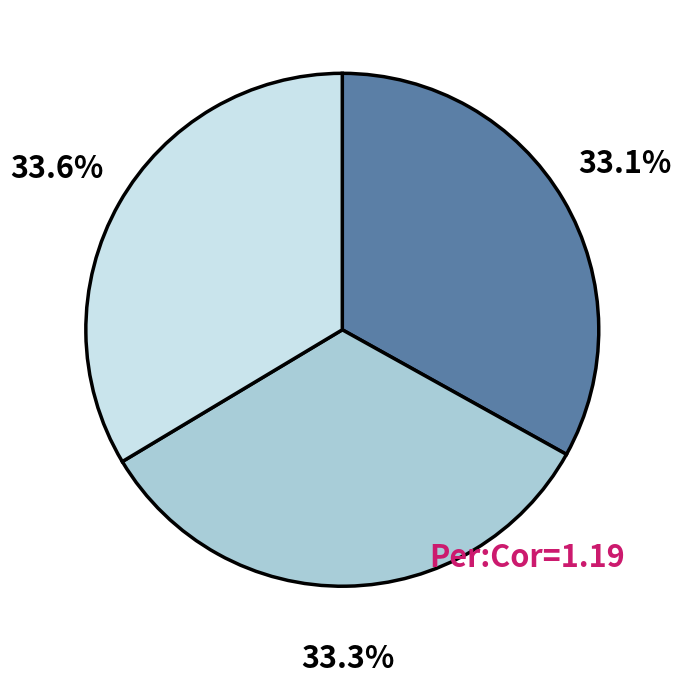

How many slices are in this pie chart?

3